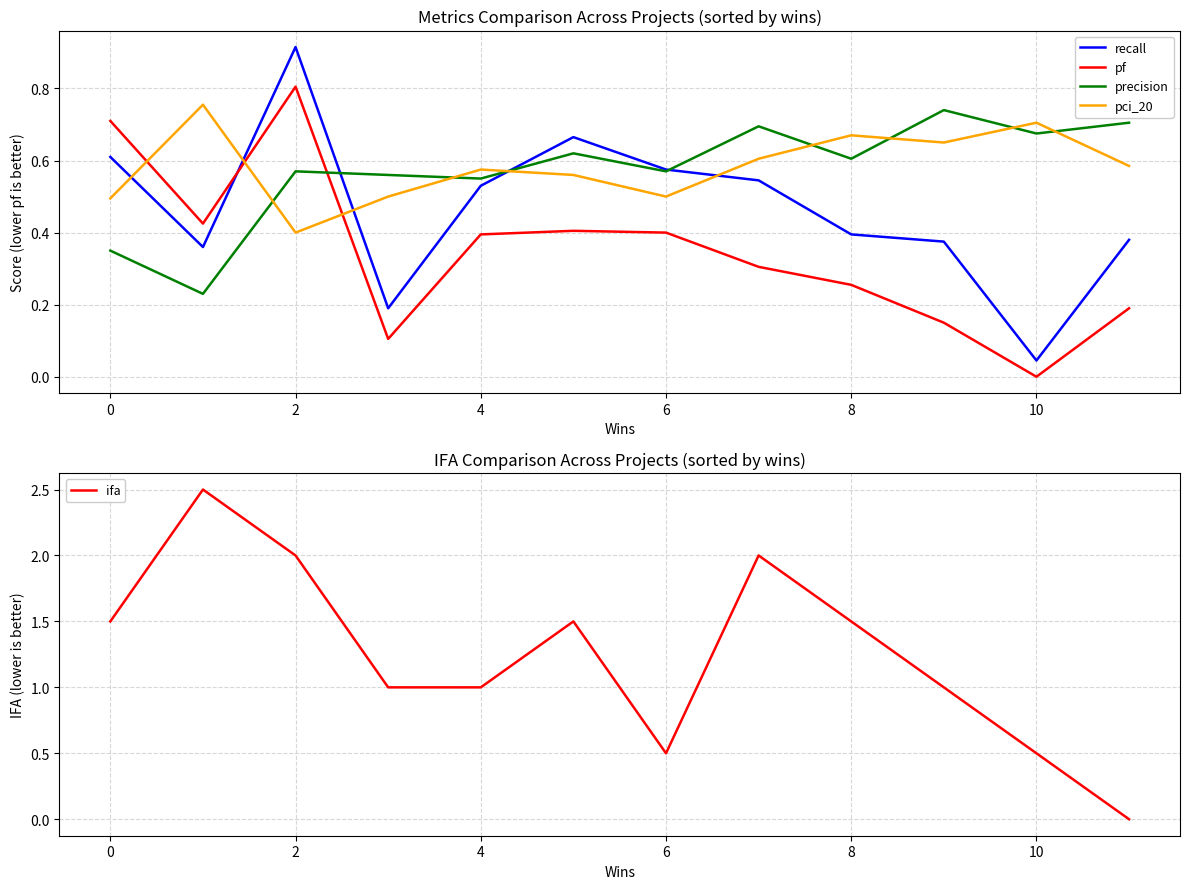

Is it true that pci_20 equals 0.4 at 2?

True